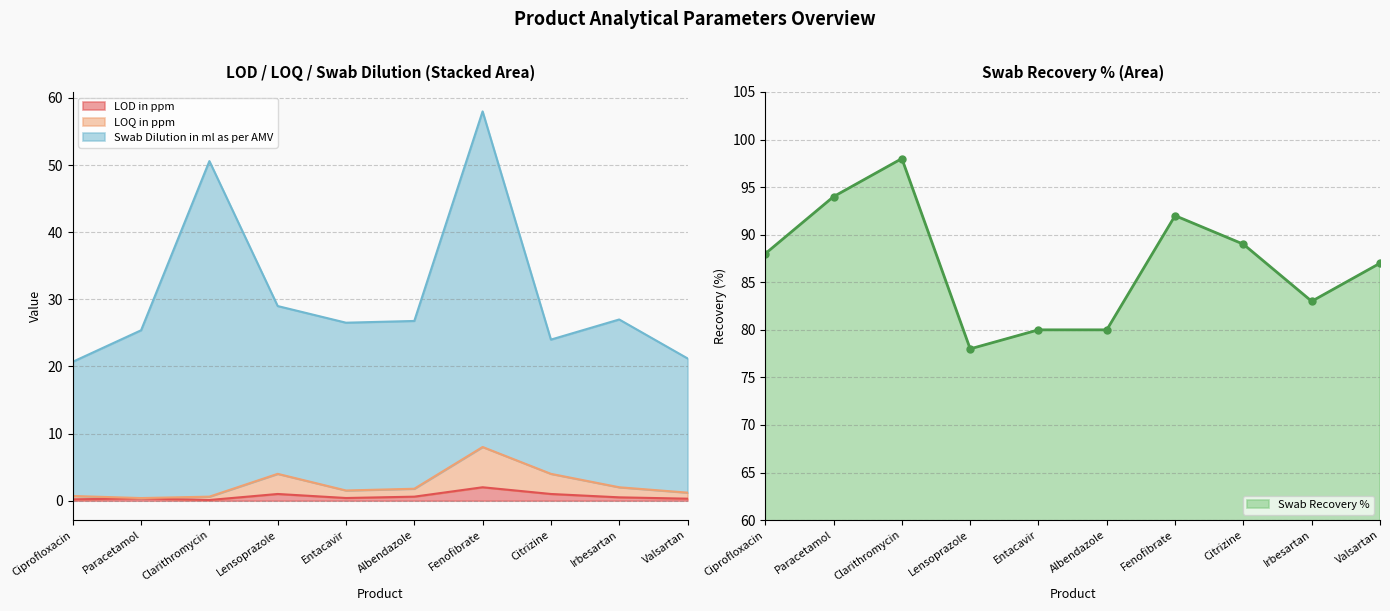

What is the difference between the LOQ in ppm values at Citrizine and Irbesartan?

2.0